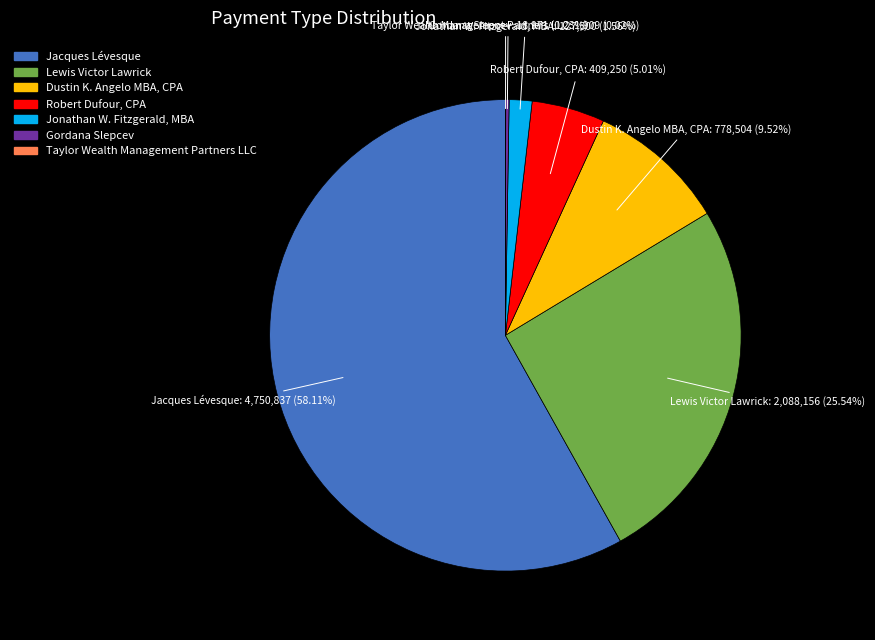

Is it true that Jonathan W. Fitzgerald, MBA is 7% of the pie?

False